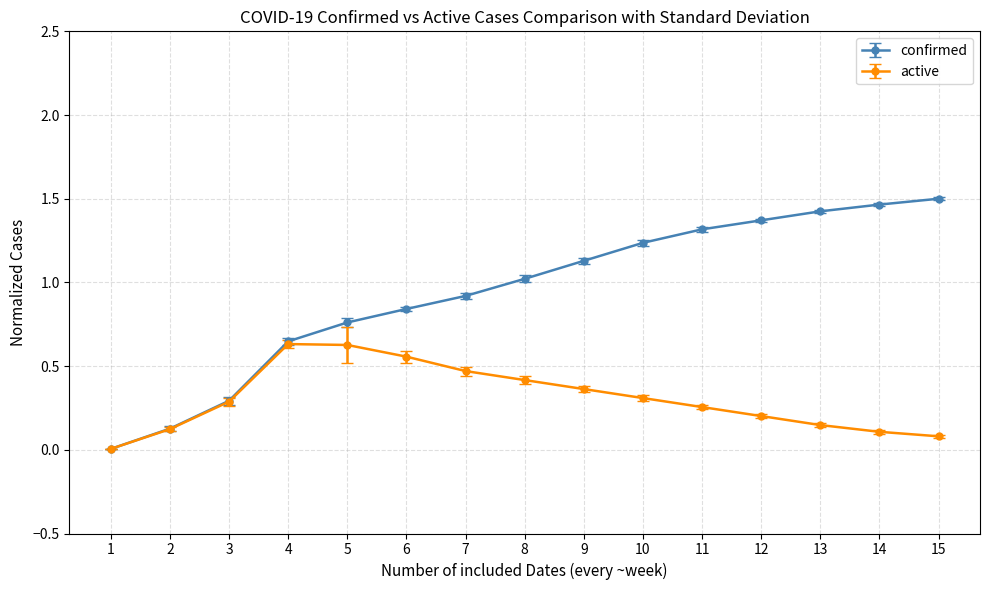

The active series shows 0.9 at 6. True or false?

False